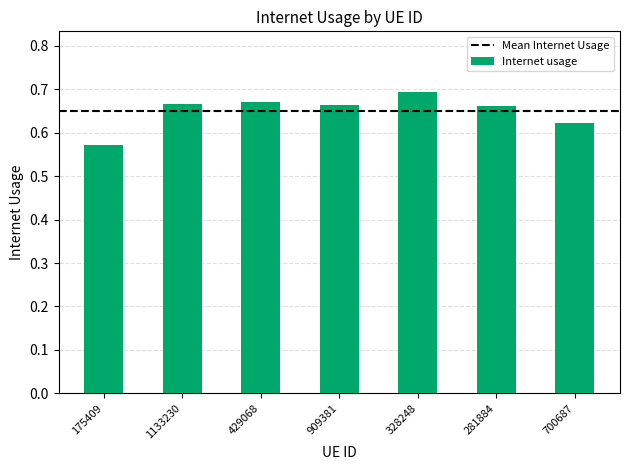

What is the label of the 2nd bar from the left?

1133230